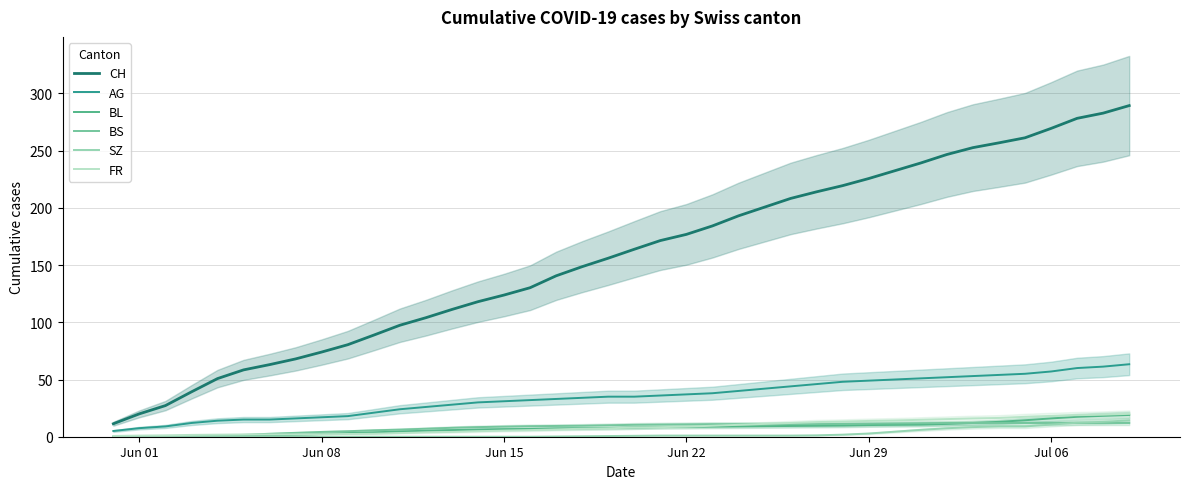

Is this an area chart (filled region under the line)?

No